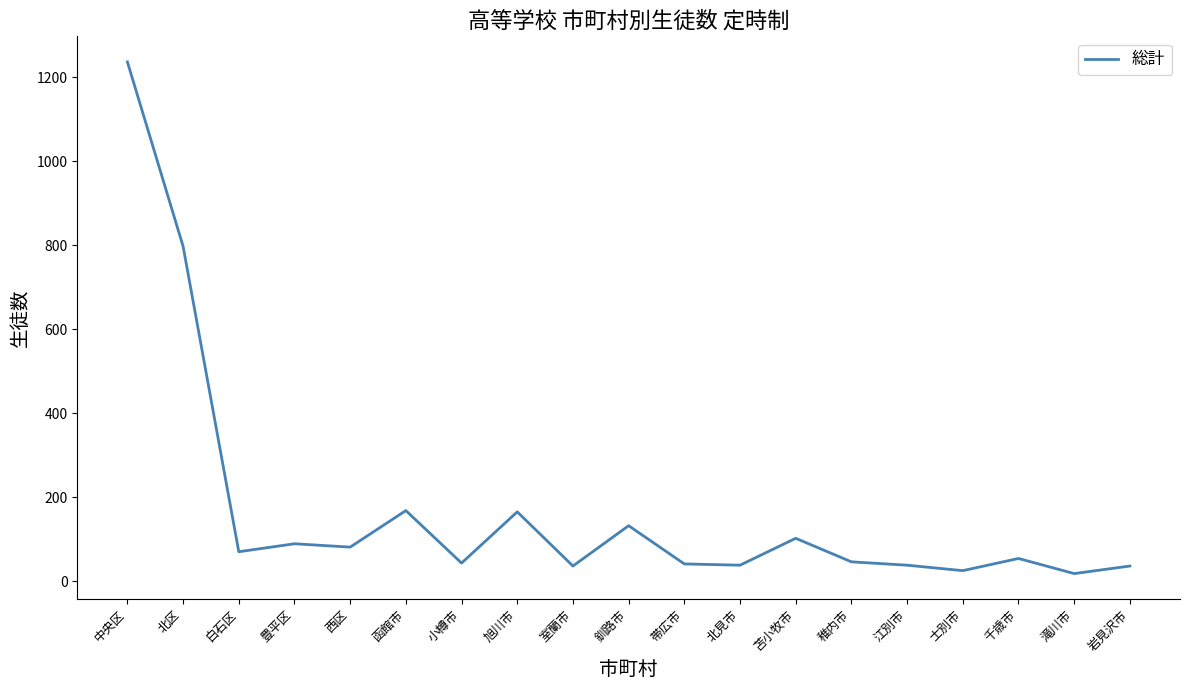

Which has a higher value, 苫小牧市 or 白石区?

苫小牧市